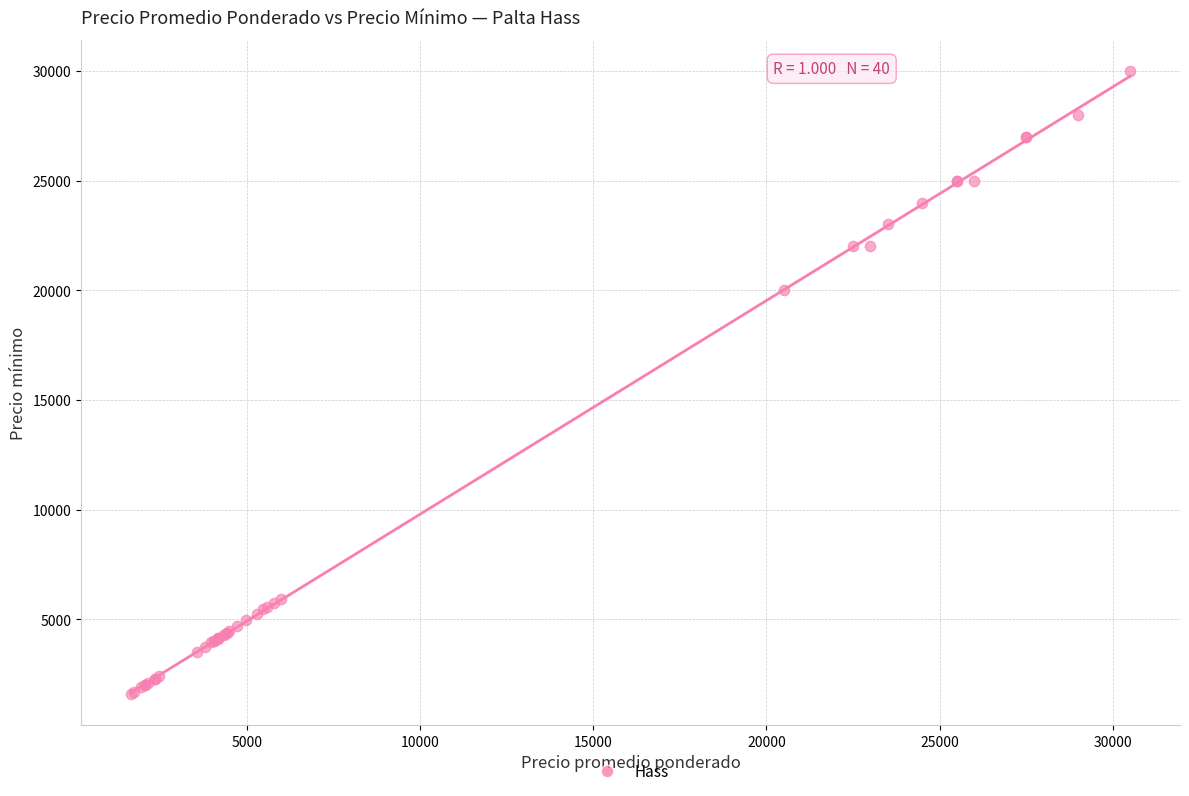

What Y value in the scatter plot is closest to 15800?

20000